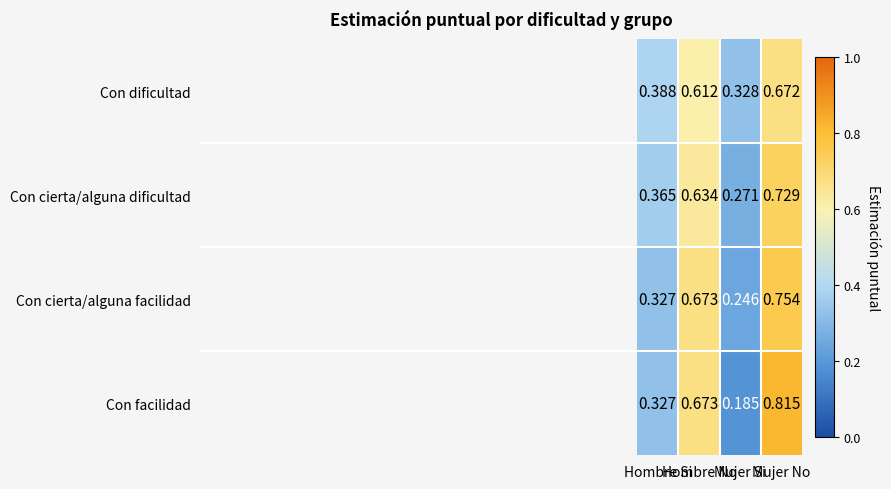

Rank the series by their maximum value, from highest to lowest.

Con facilidad, Con cierta/alguna facilidad, Con cierta/alguna dificultad, Con dificultad